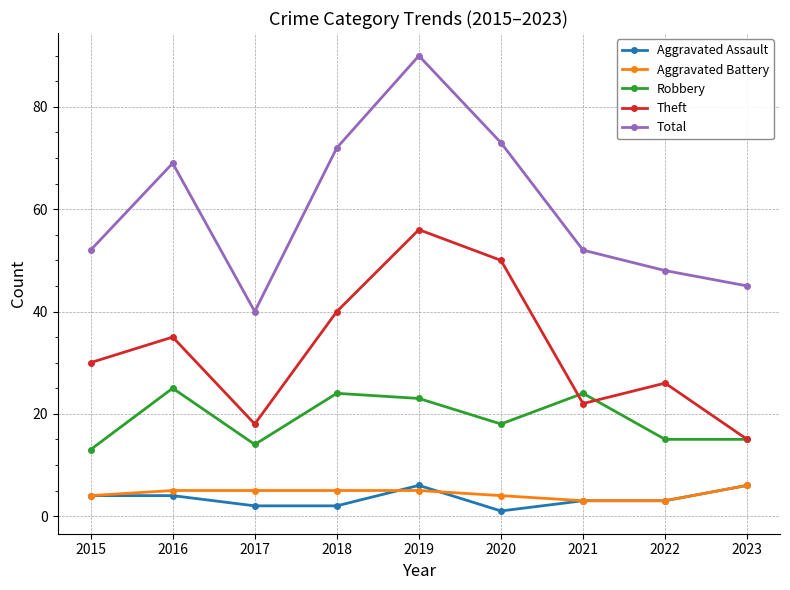

Which series has the widest spread of values?

Total